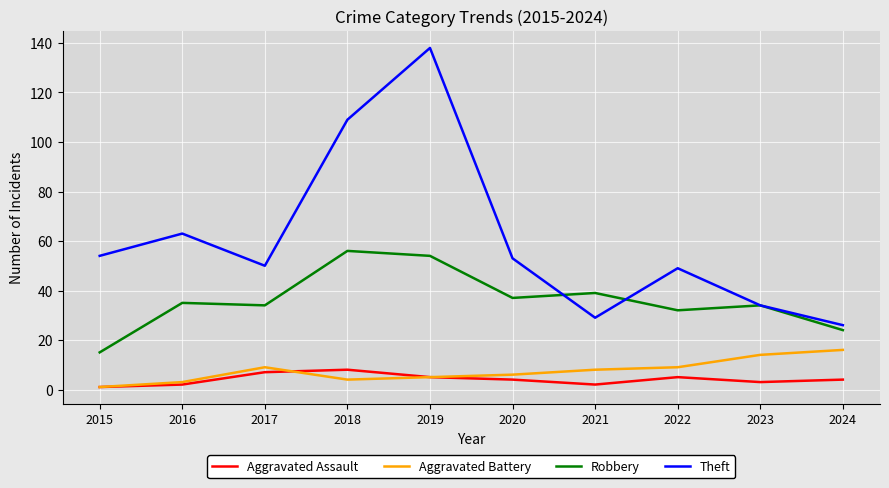

Does the chart display data point markers on the line(s)?

No